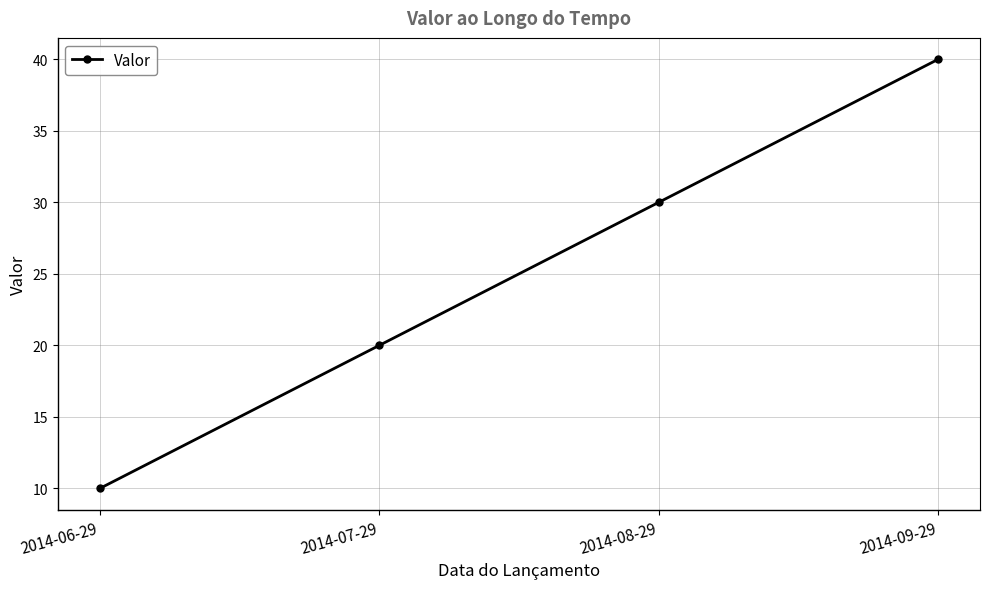

How many lines are shown in the chart?

1